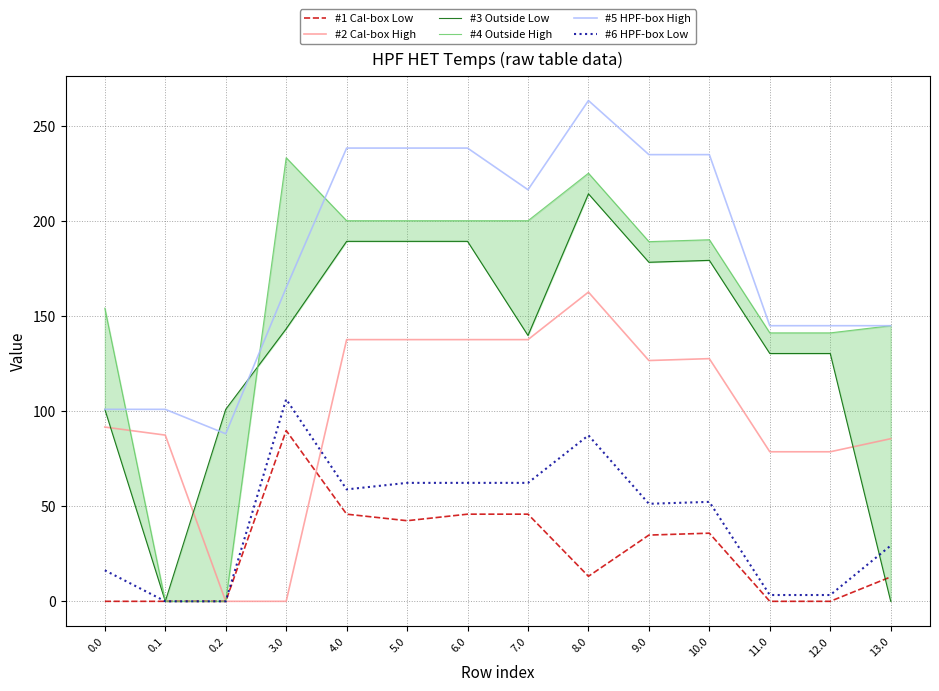

Between 12.0 and 8.0, which is larger?

8.0